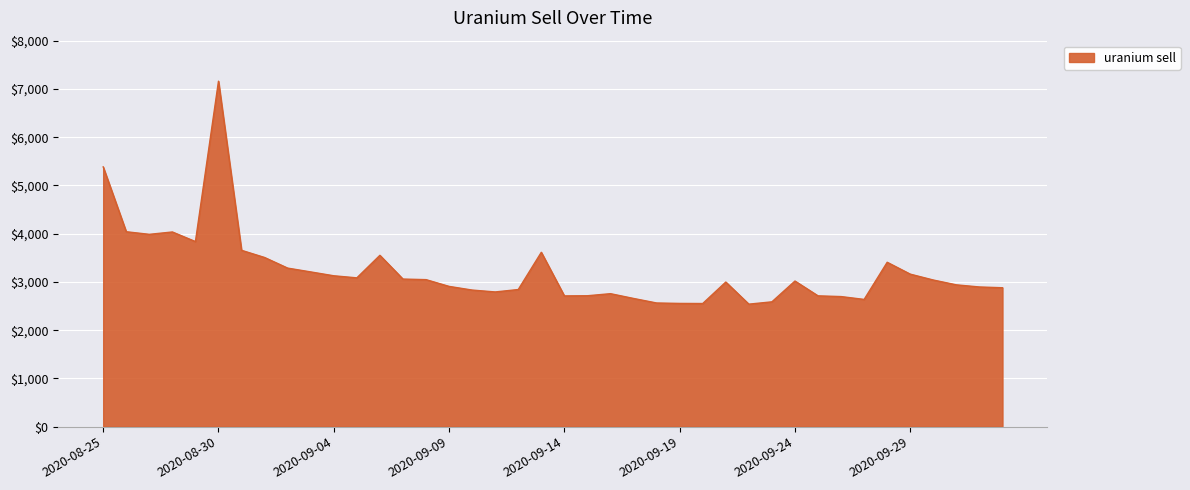

What is the smallest value displayed?

2539